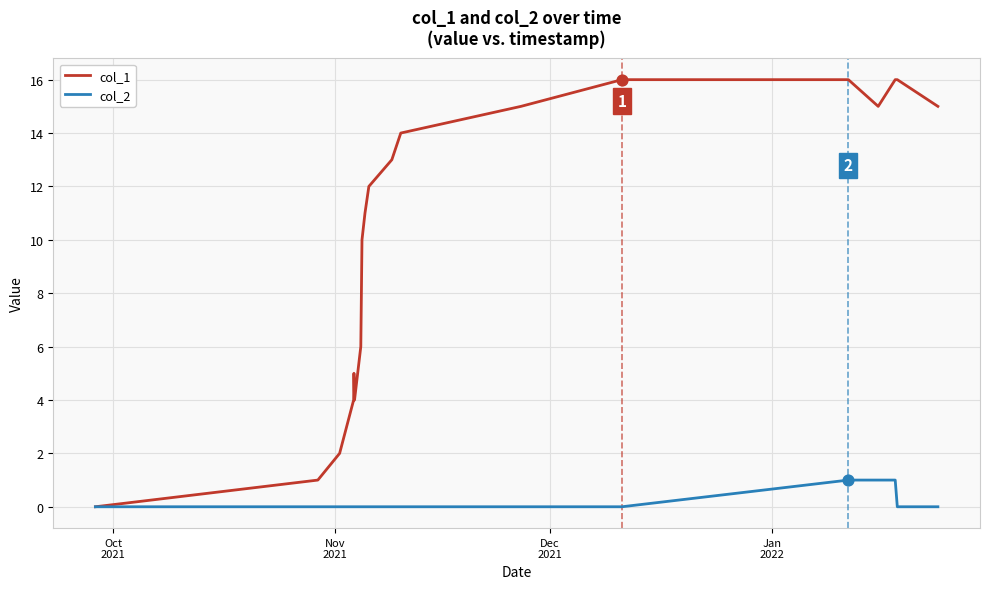

Which series has the largest total across all categories?

col_1